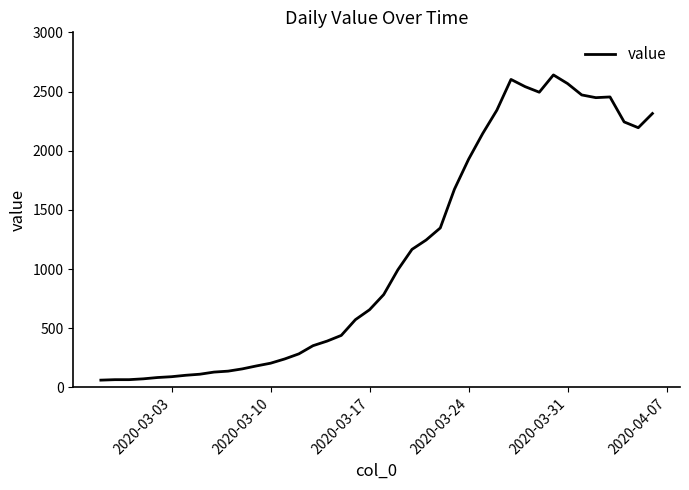

What is the difference between the maximum and minimum values?

2579